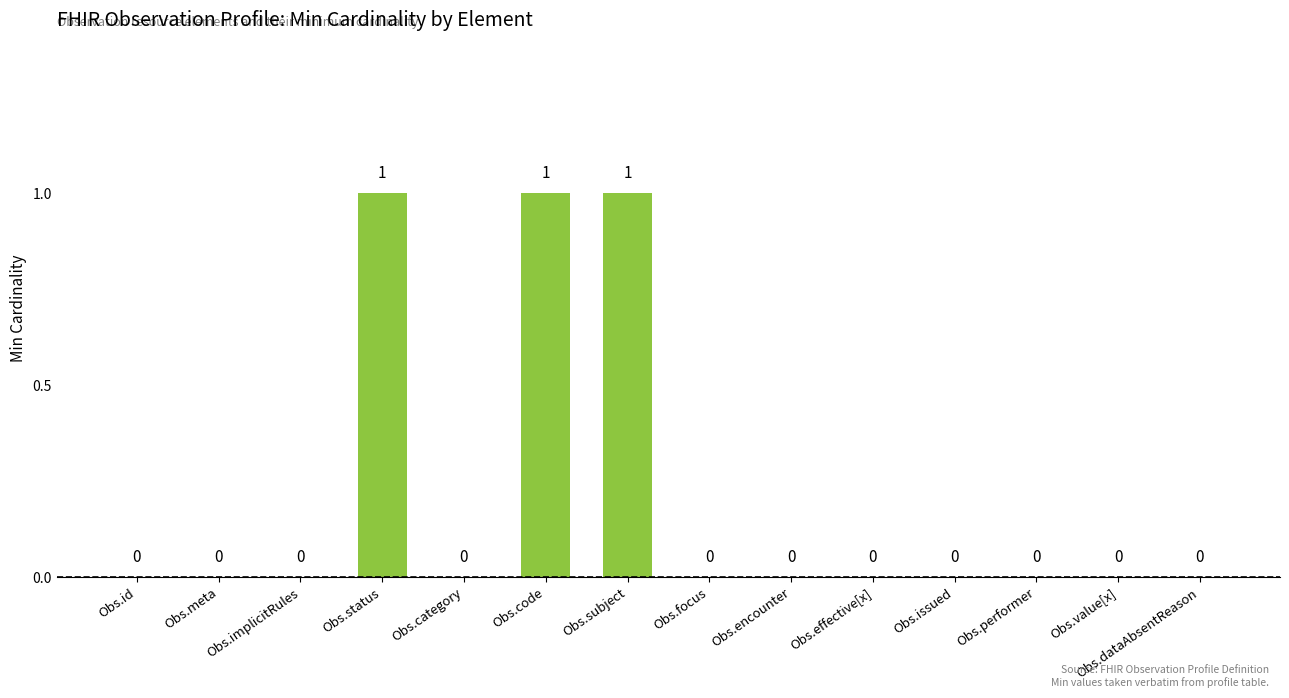

True or false: the data shows 0 at Obs.encounter.

True